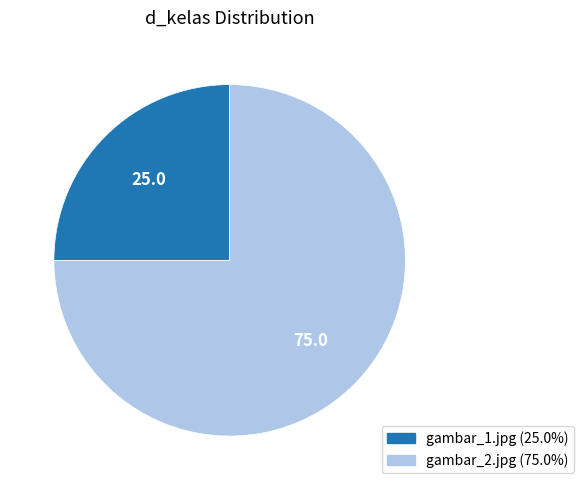

Does gambar_2.jpg account for over 50% of the chart?

Yes